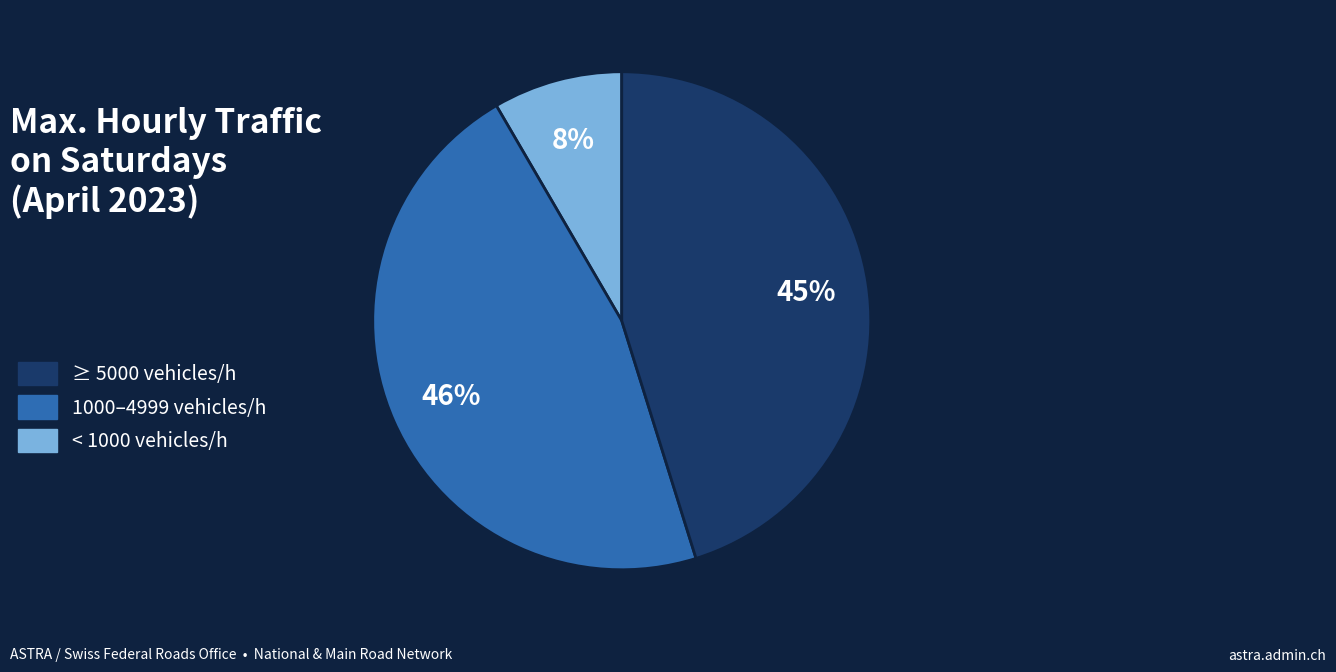

What is the smallest slice in the pie chart?

≥ 5000 vehicles/h